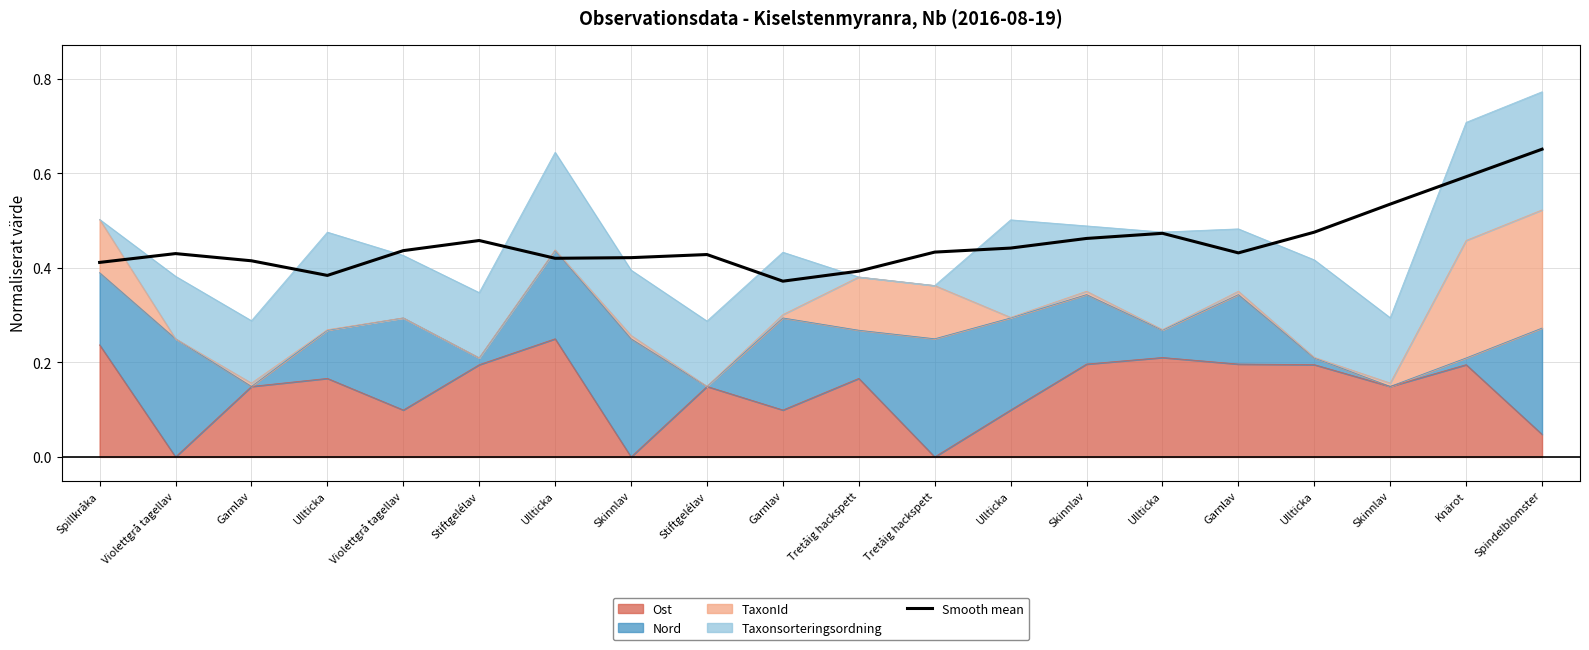

Count the number of categories in the chart.

20